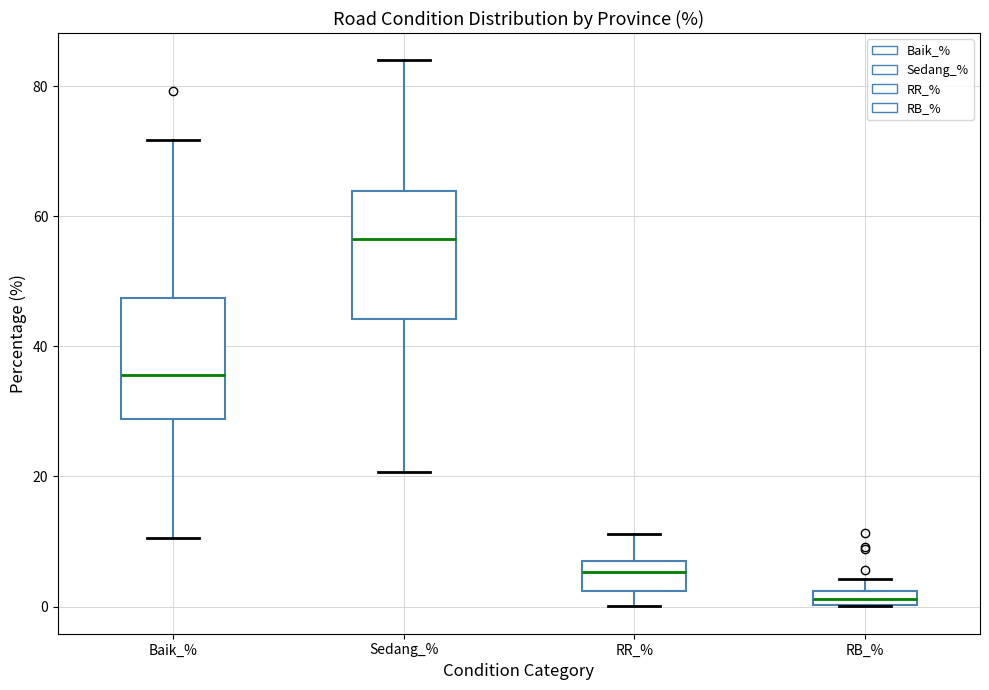

Which box's median line is the highest?

Sedang_%